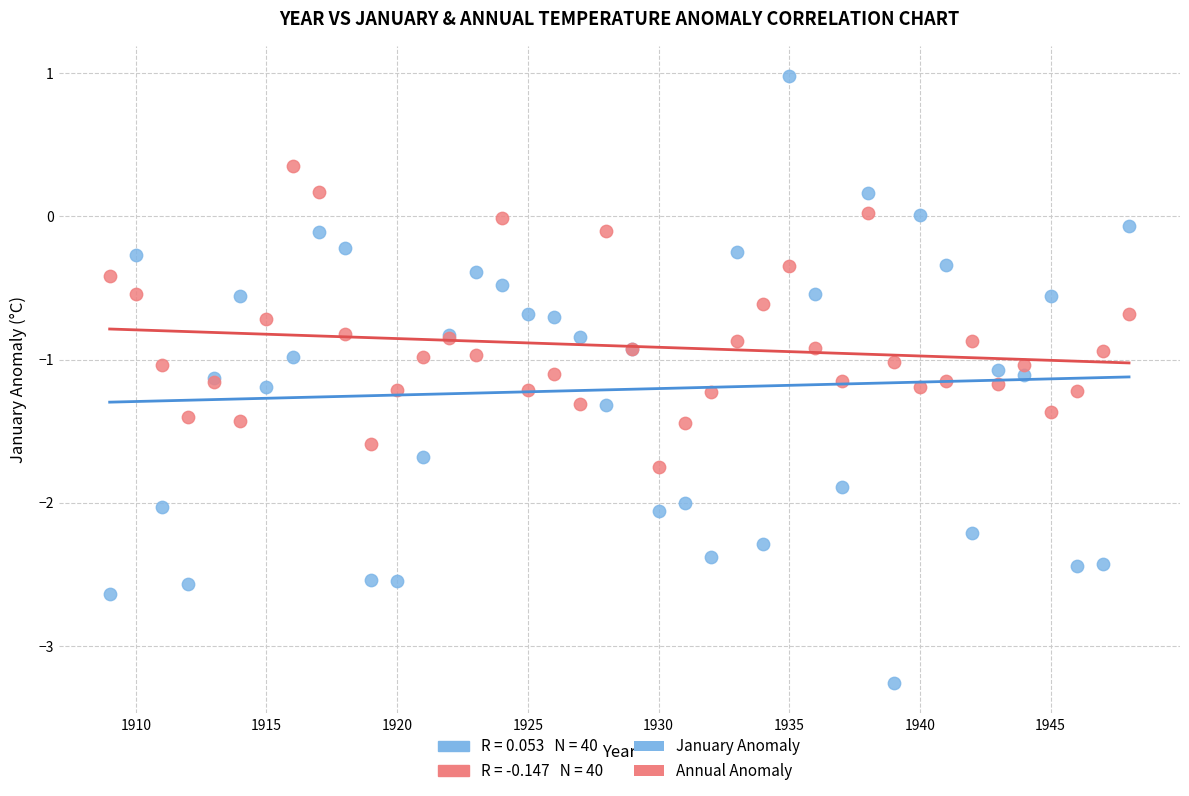

Which series reaches the minimum Y coordinate?

January Anomaly